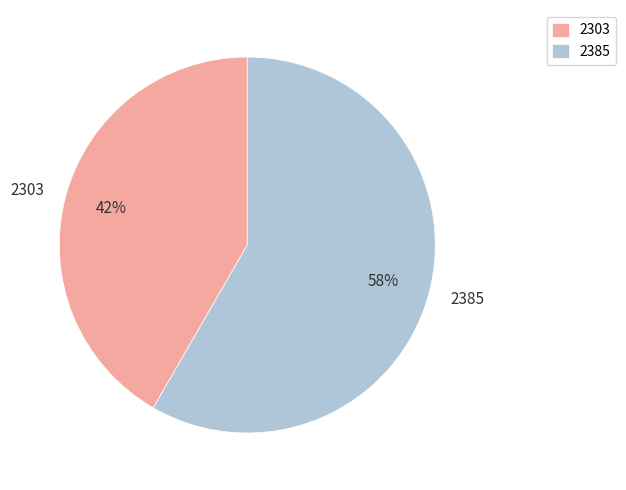

Count the number of slices in the pie.

2